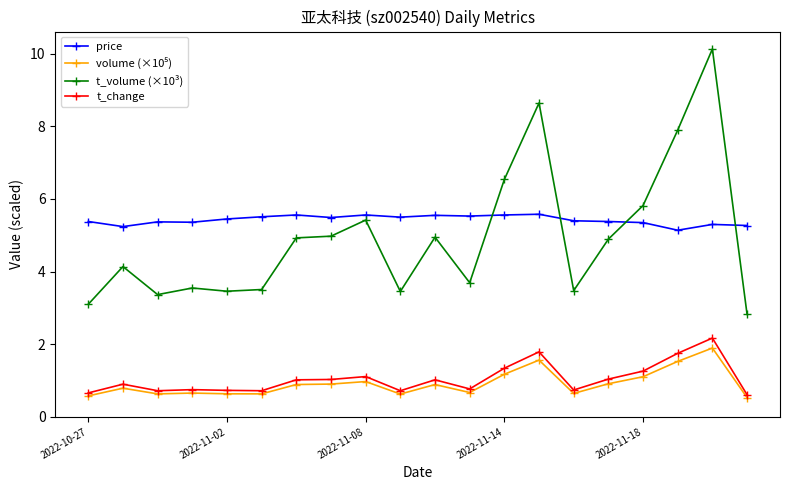

True or false: t_volume (×10³) has more than 2 points higher than both neighbors.

True